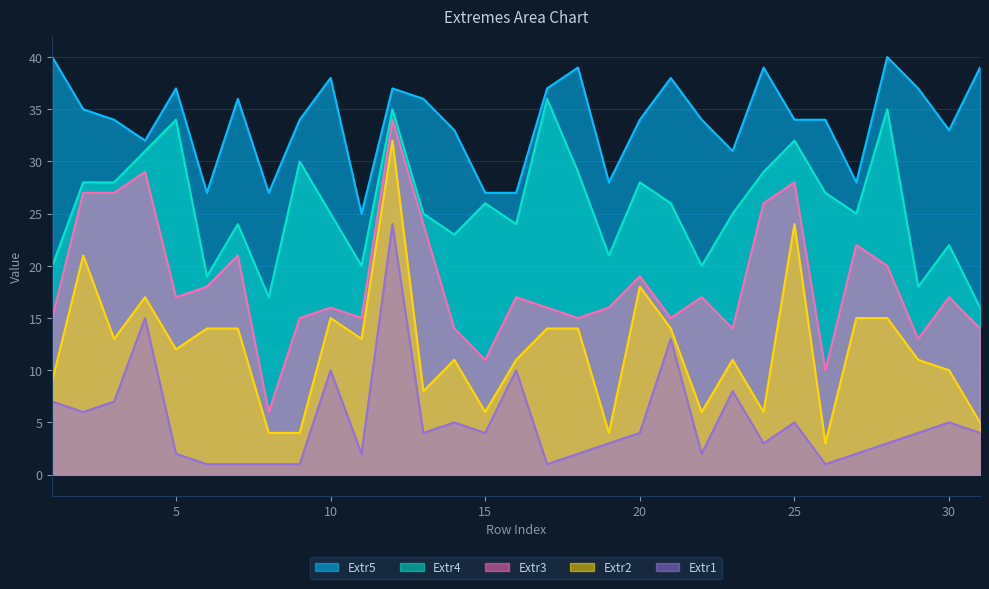

Which has a higher value, 21 or 28?

21